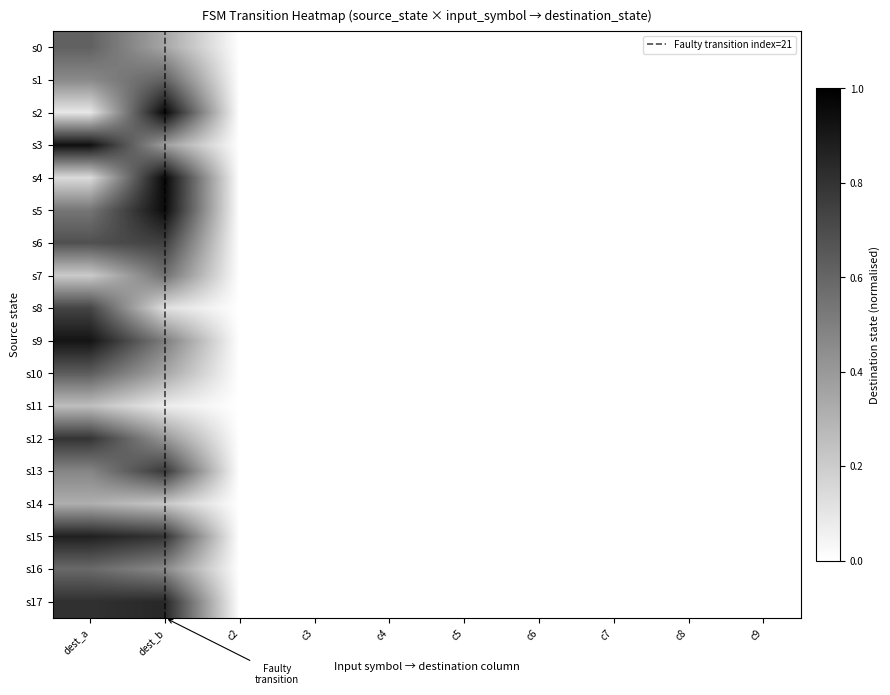

How many distinct data groups are displayed?

18